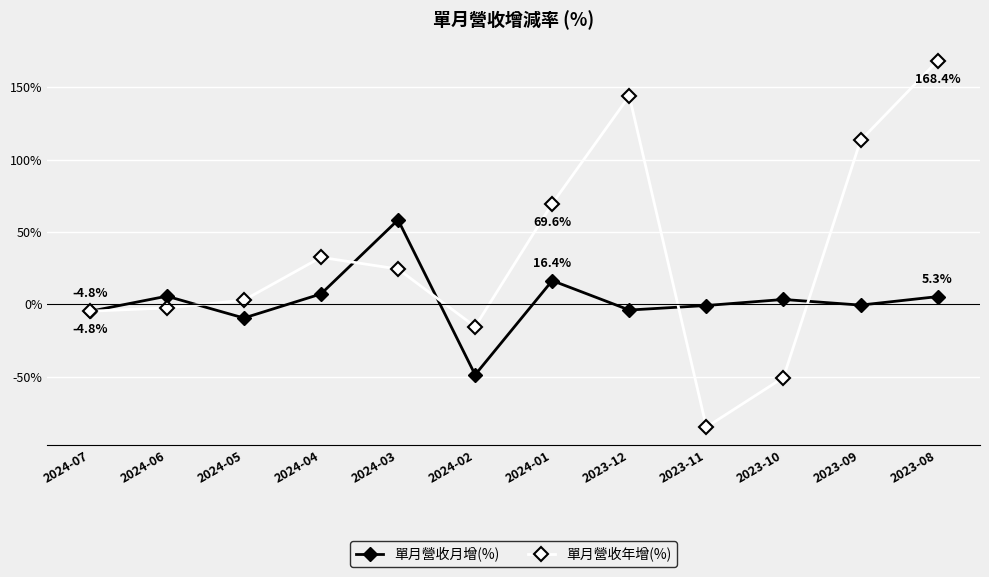

What is the label of the 10th point from the left?

2023-10